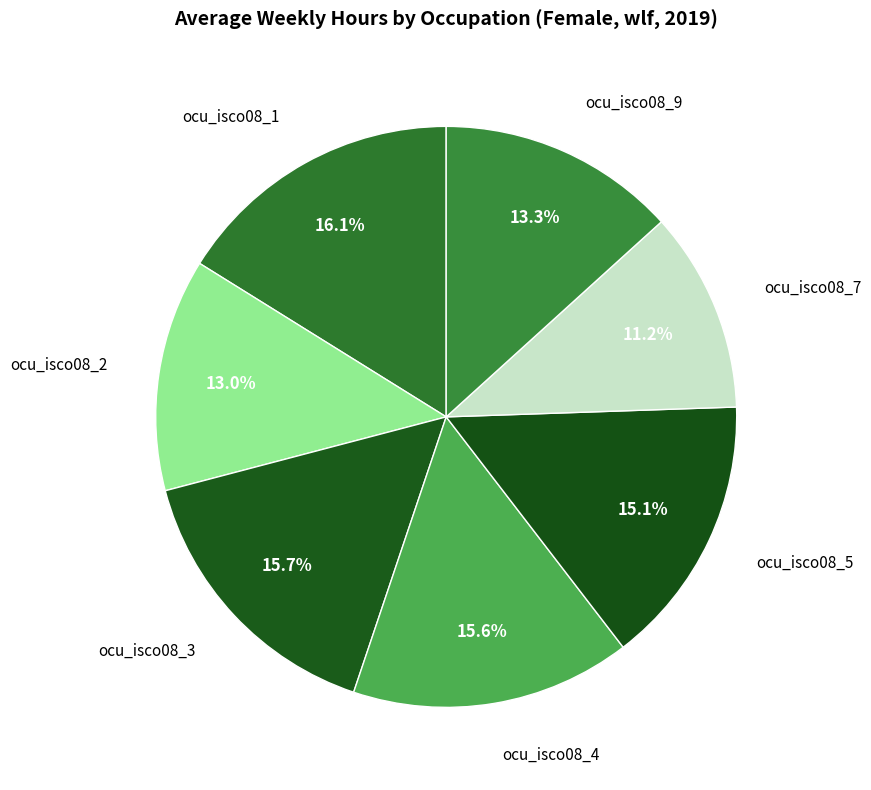

Which slice is the smallest?

ocu_isco08_7